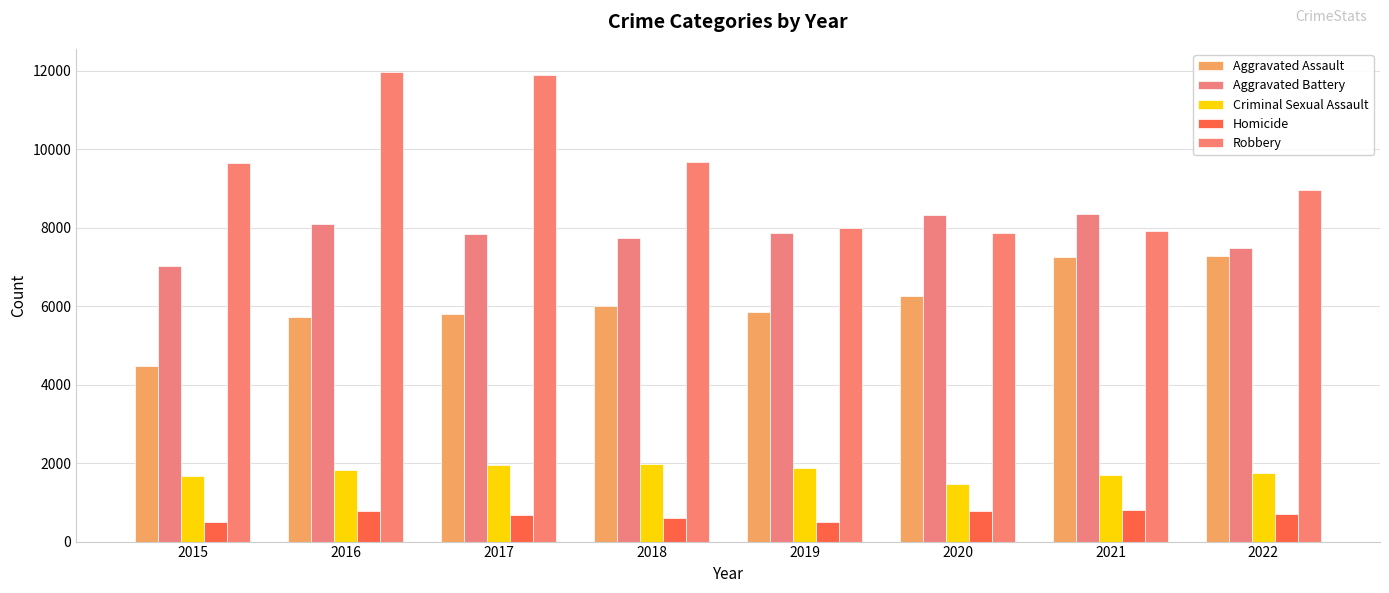

Where does the Criminal Sexual Assault series first go above 1819?

2017